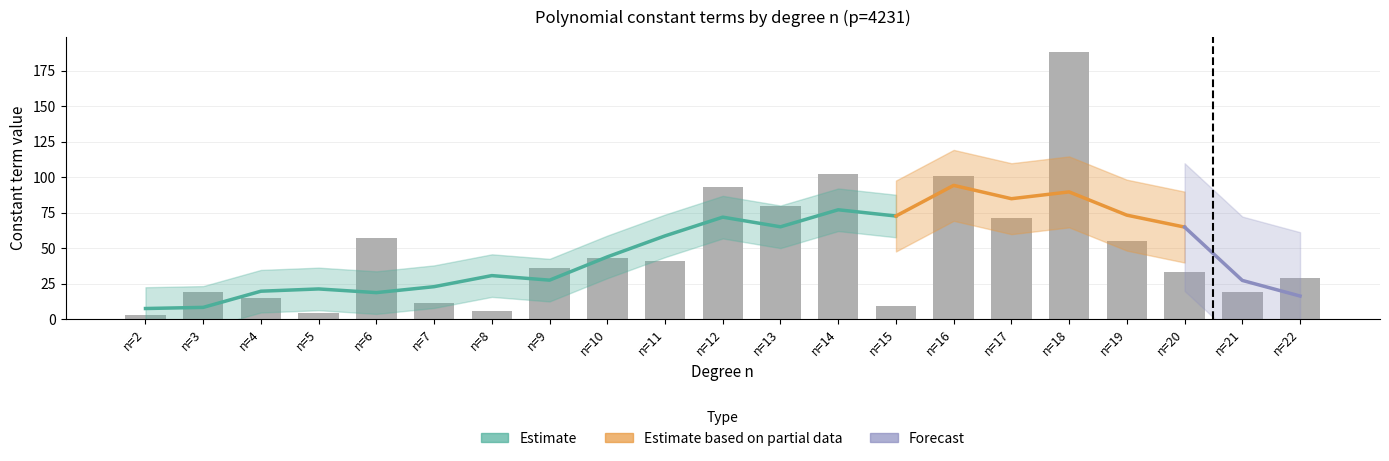

What is the average value of the n_values series?

12